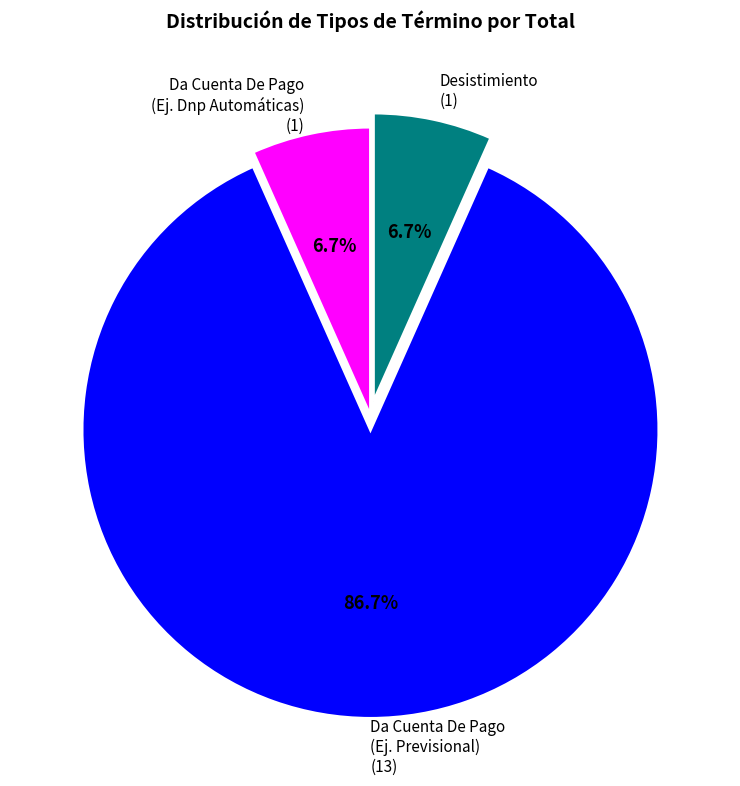

To the nearest percent, what is the difference between the largest and smallest slice percentages?

80%